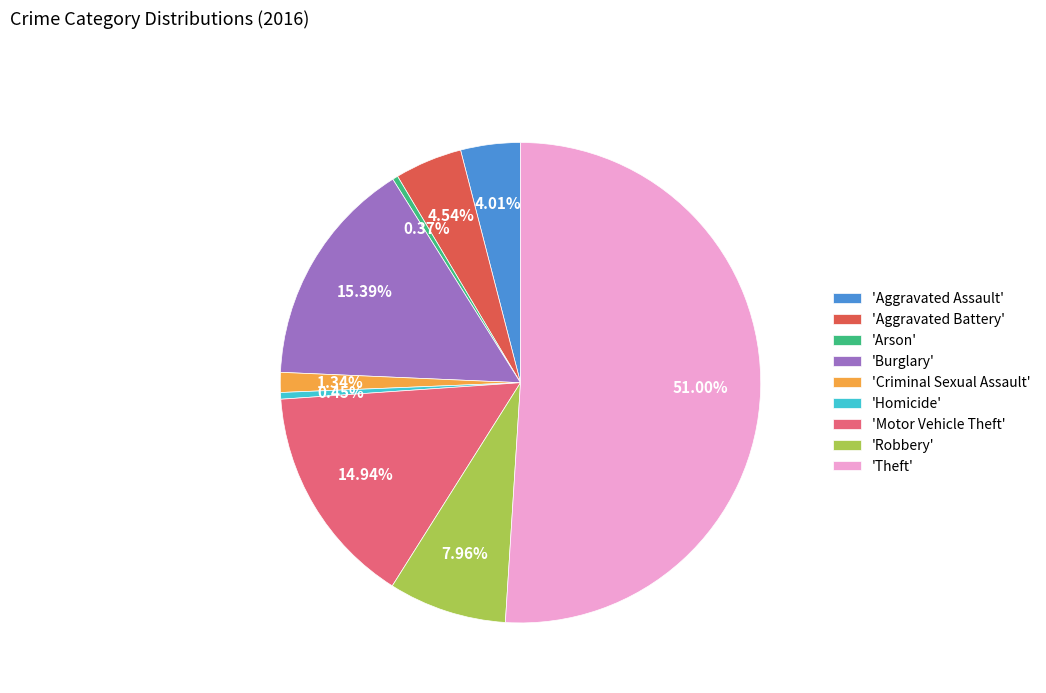

Is the sum of 'Criminal Sexual Assault' and 'Aggravated Assault' greater than half?

No